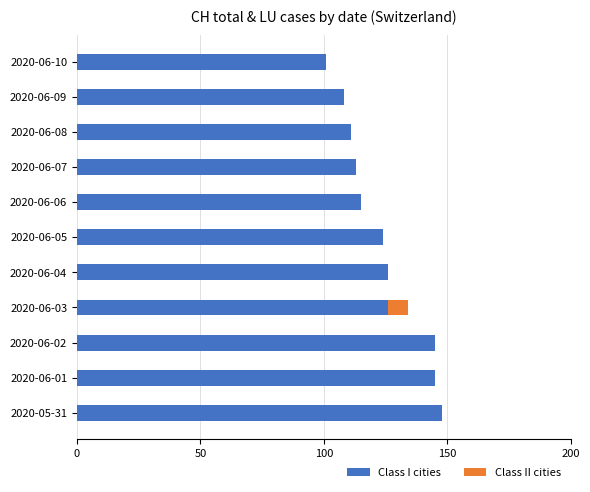

True or false: Class I cities has a value of 126 at 2020-06-04.

True